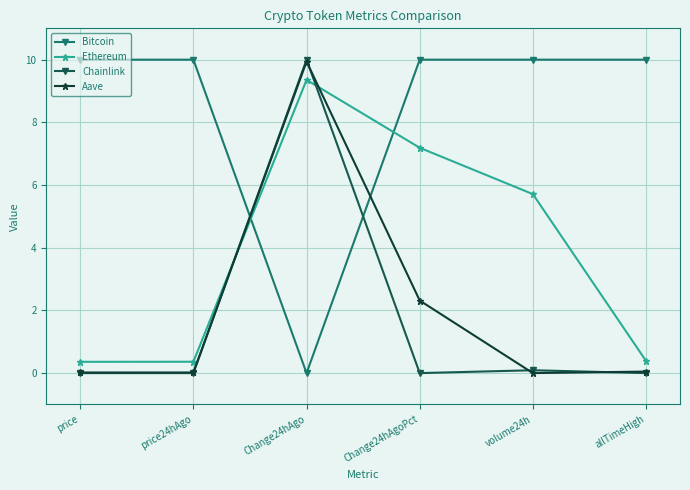

True or false: Chainlink has a value of -4.6 at allTimeHigh.

False